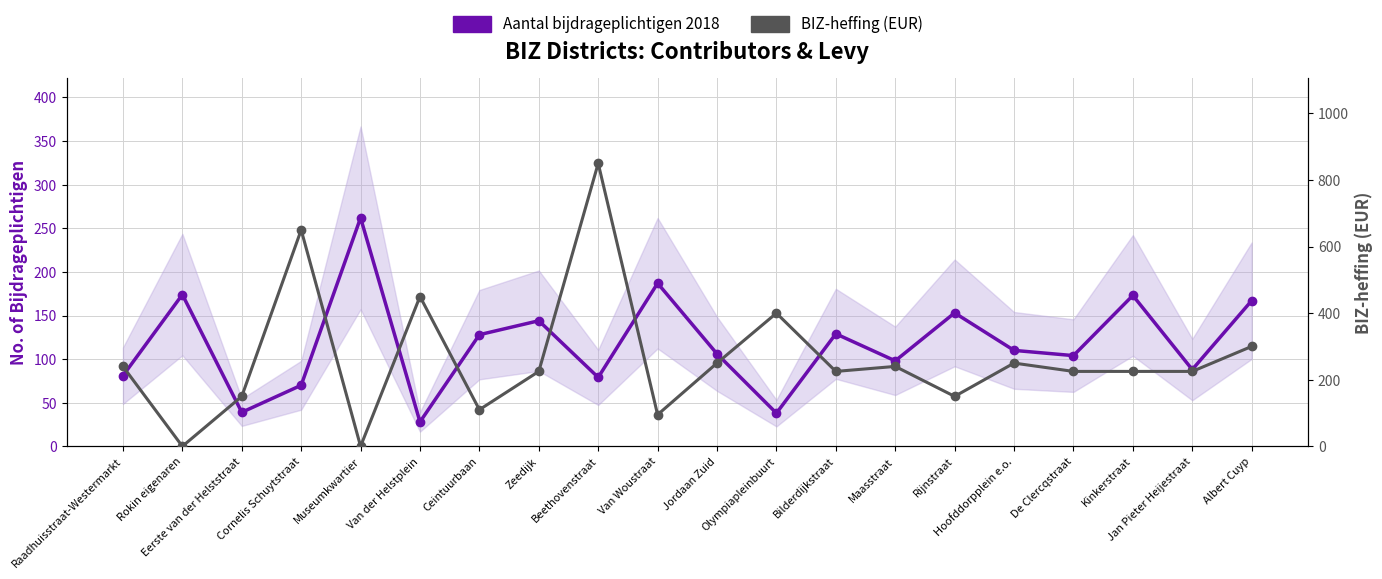

Reading left to right, extract all data points from this chart.

Aantal bijdrageplichtigen 2018: 81	174	39	70	262	28	128	144	79	187	106	38	129	98	153	110	104	173	88	167
BIZ-heffing (EUR): 240	0	150	650	0	450	110	225	850	95	250	400	225	240	150	250	225	225	225	300